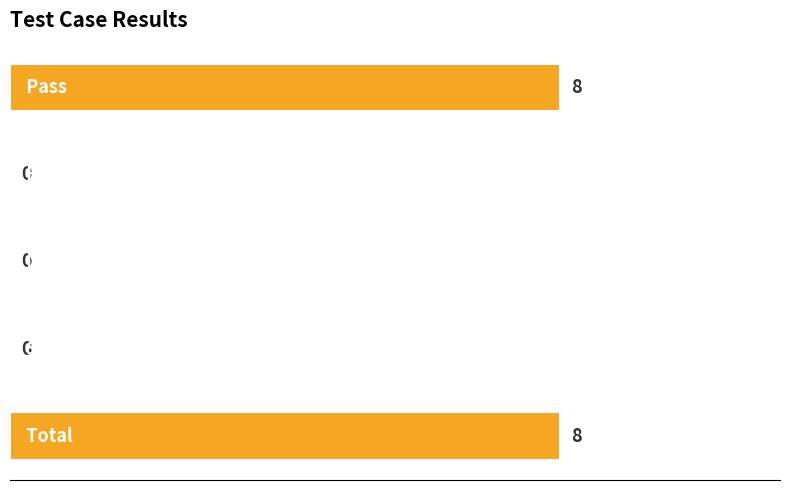

What is the sum of all values?

16